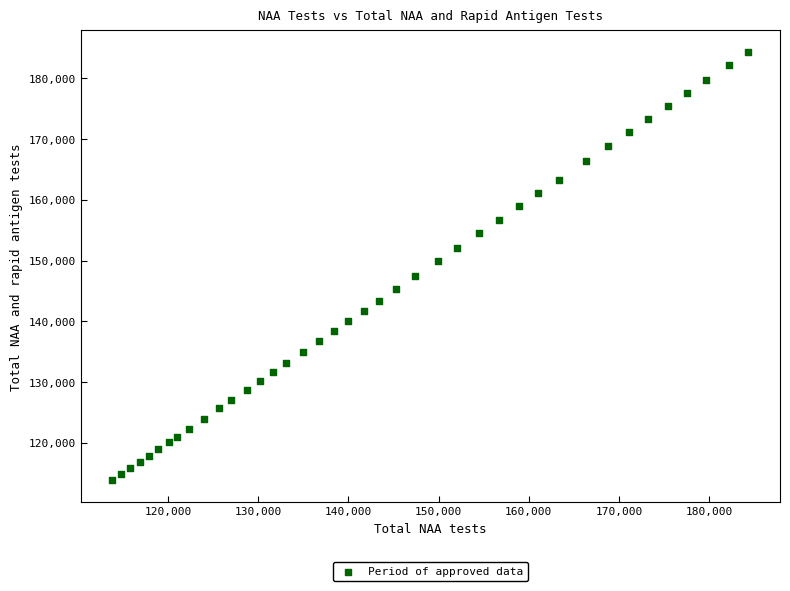

What is the range of Y values (max minus min)?

70534